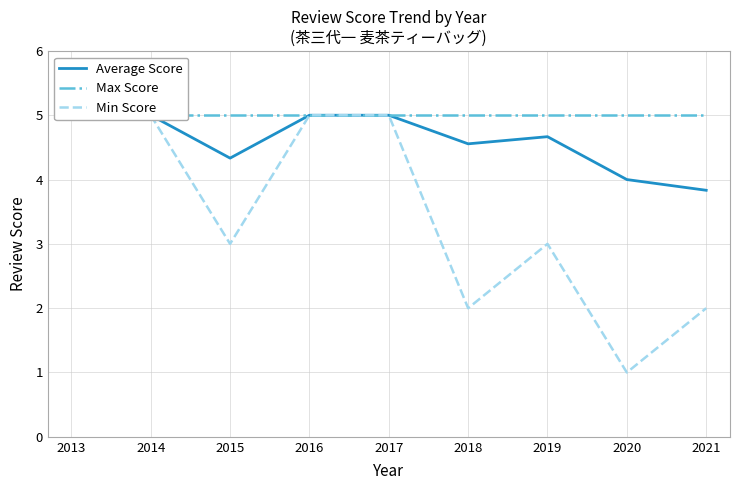

Is the value of Min Score at 2017 greater than the value of Average Score at 2018?

Yes